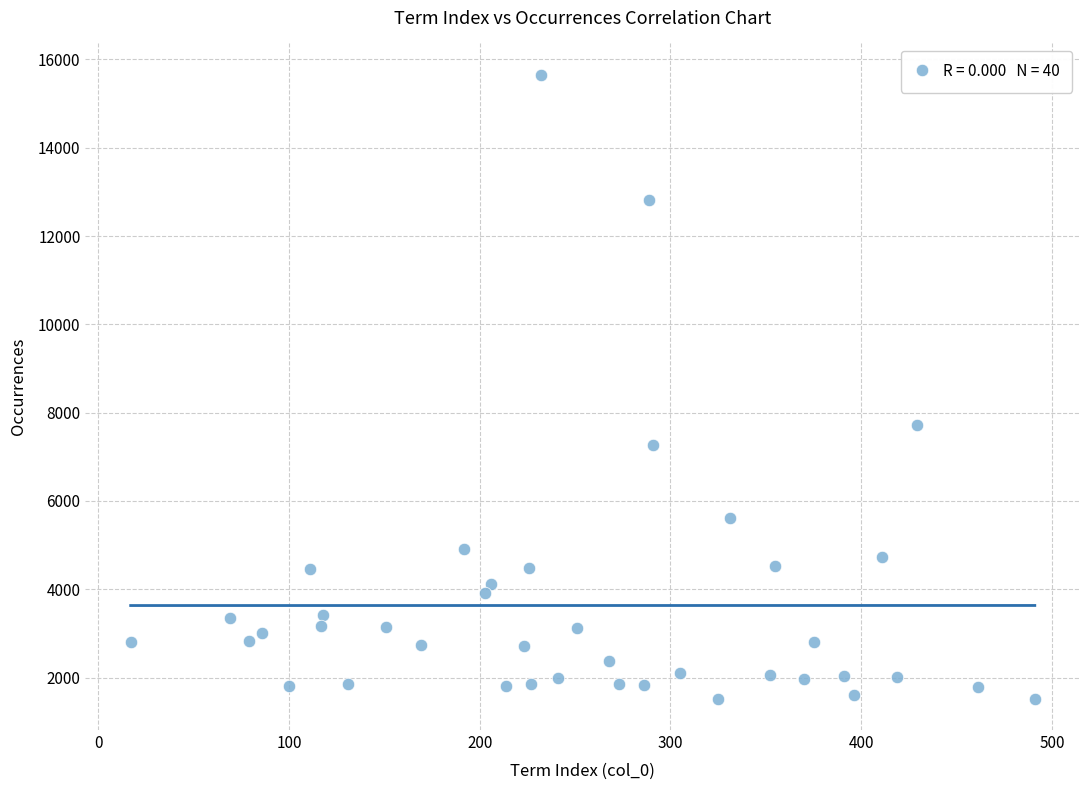

What Y value in the scatter plot is closest to 8586?

7717